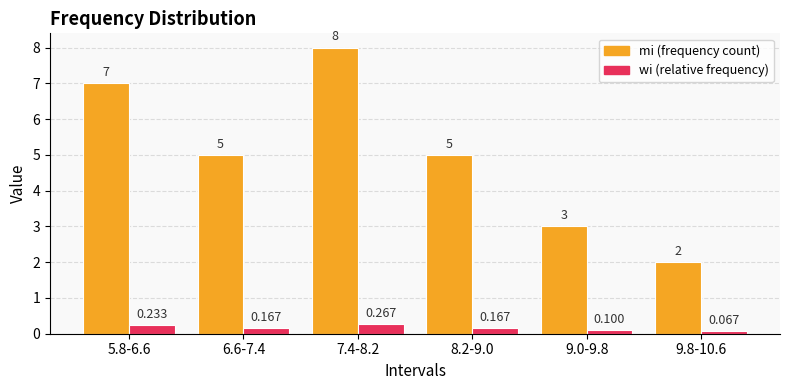

Between 6.6-7.4 and 9.8-10.6, which series saw the biggest shift?

mi (frequency count)